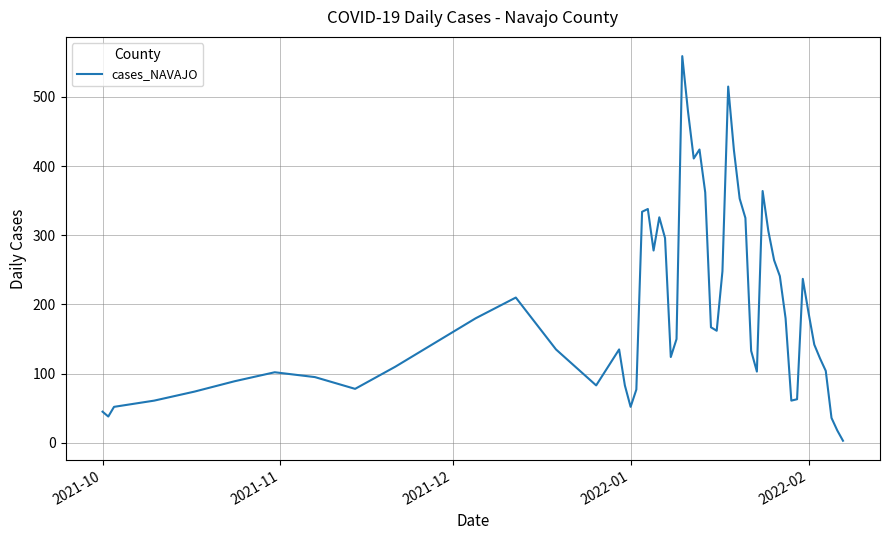

What is the greatest value displayed?

559